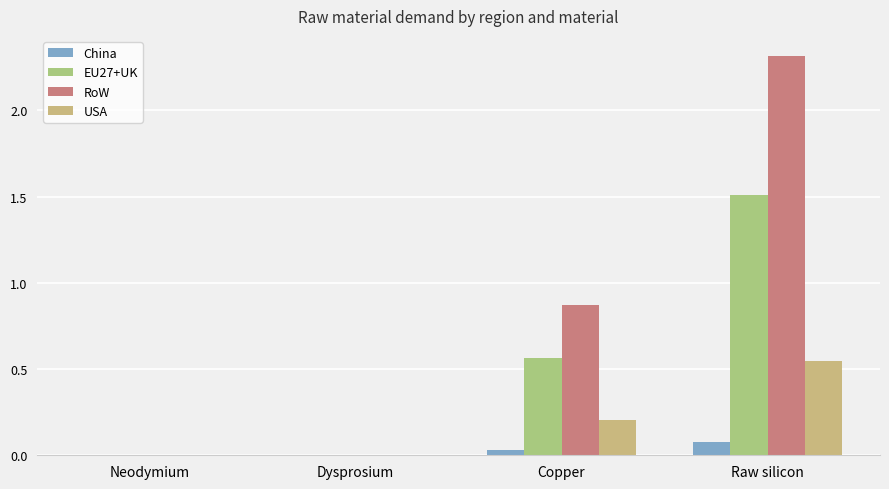

Count the EU27+UK values in the range 0 to 1.

3